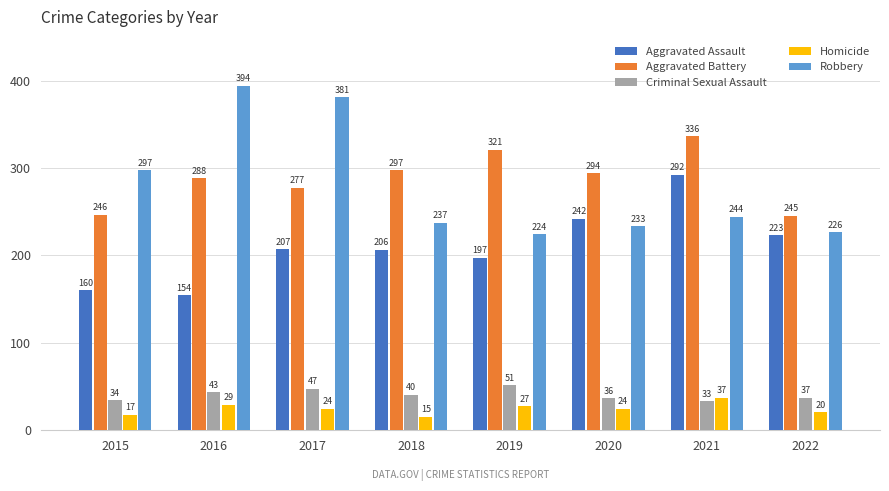

What is the difference between the Robbery values at 2016 and 2018?

157